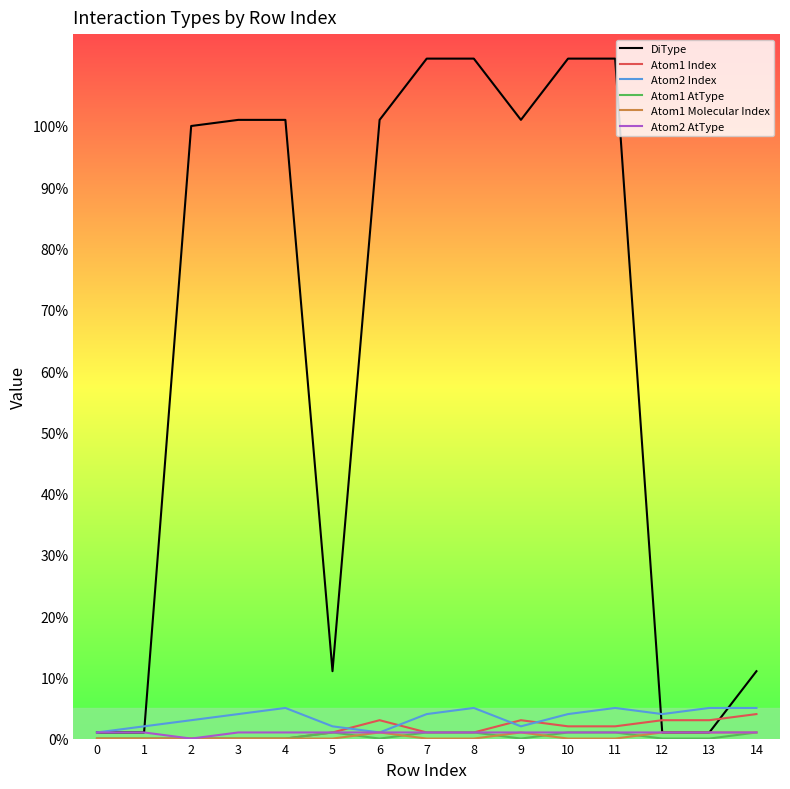

The DiType series shows 154 at 7. True or false?

False